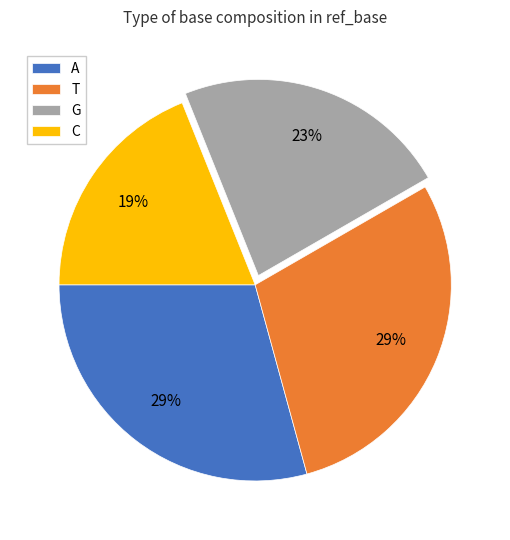

Does any single category account for the majority?

No